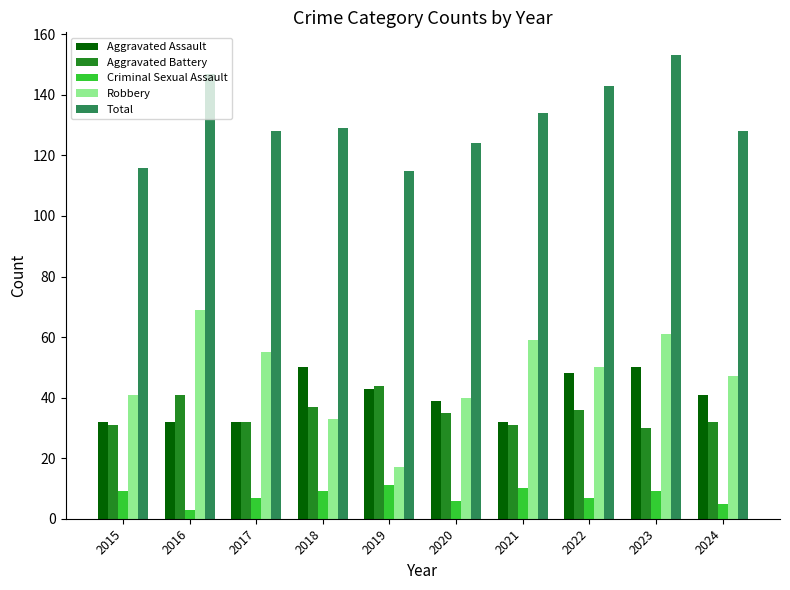

What is the difference between the highest and lowest values at 2017?

121